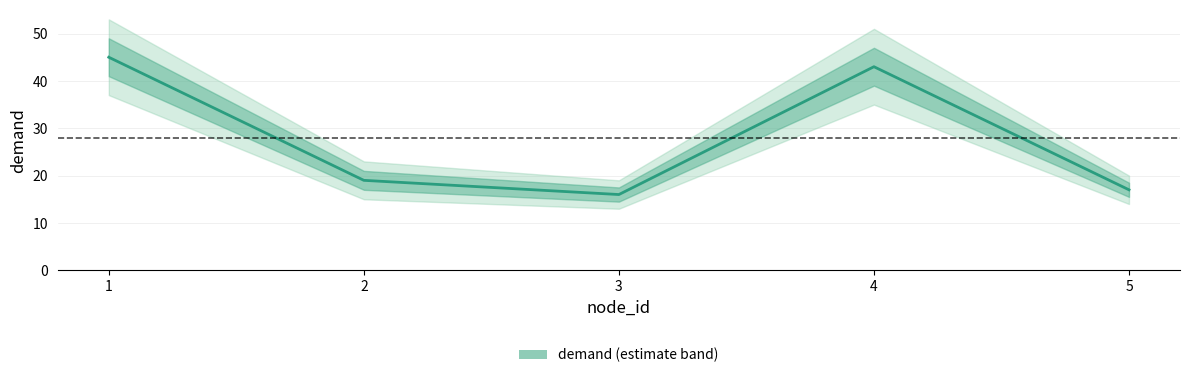

At which category does the data reach its first local peak?

4